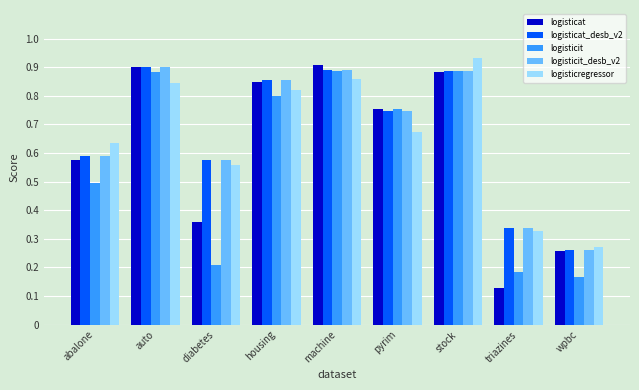

Which category has the highest value across all series?

stock